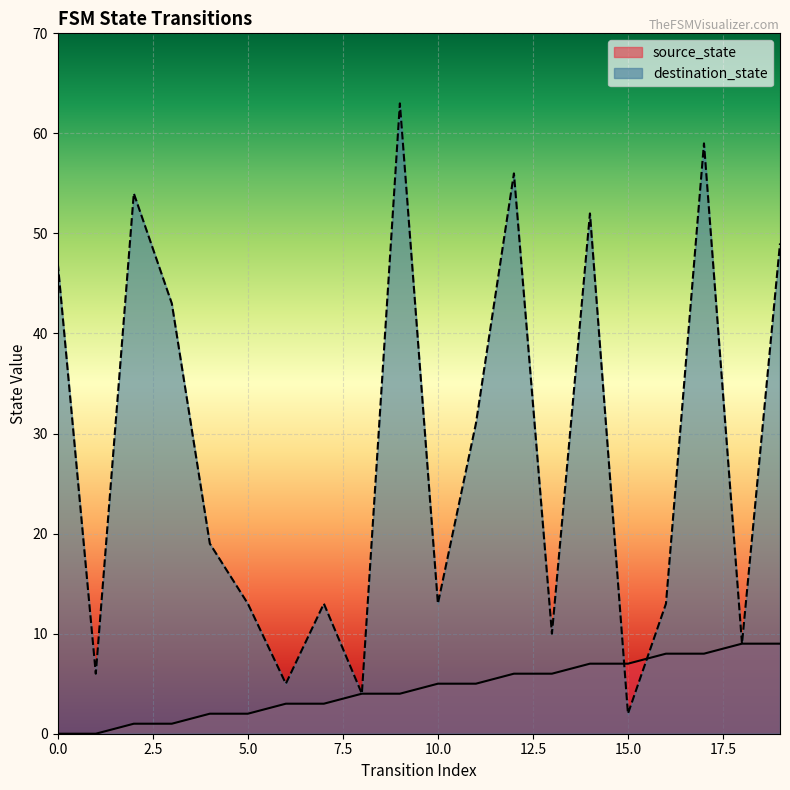

What is the difference between the maximum and minimum values in the source_state series?

9